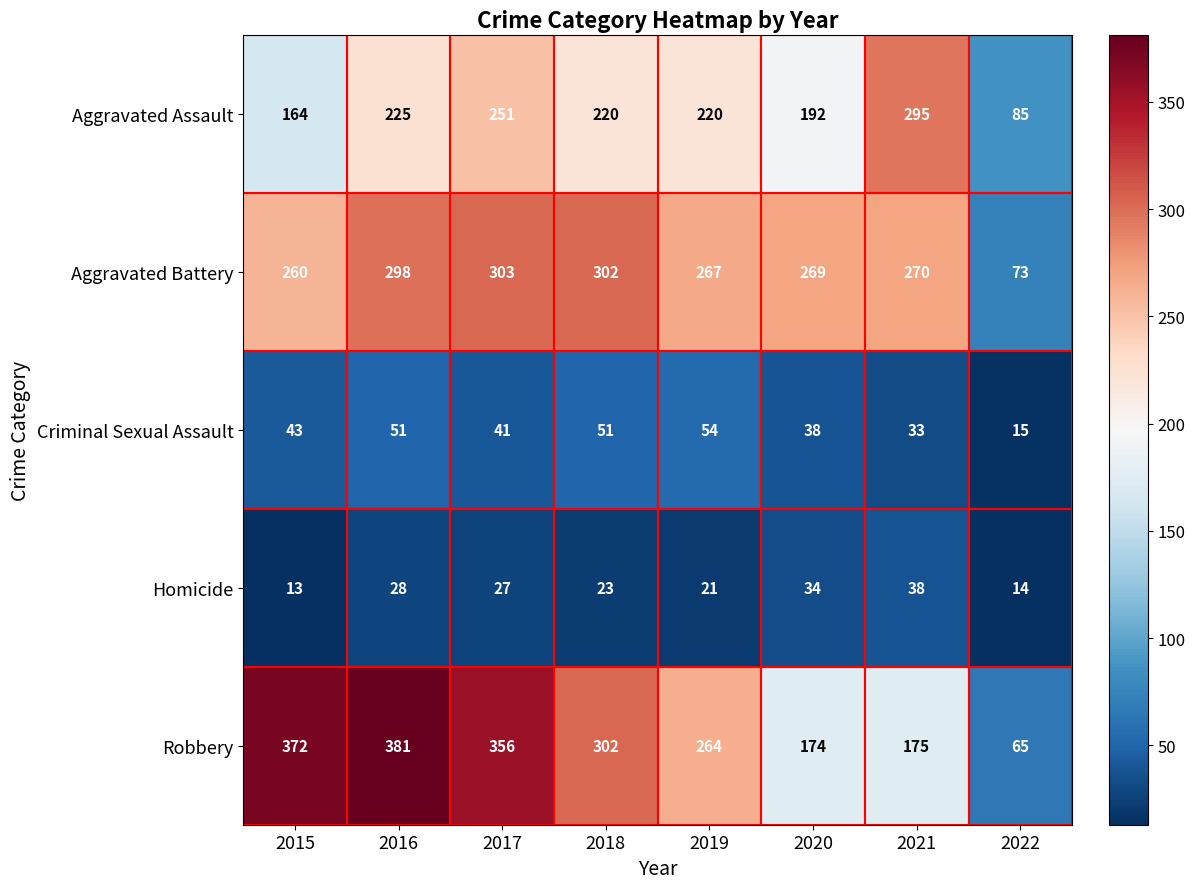

List the series in order of their peak value, highest first.

Robbery, Aggravated Battery, Aggravated Assault, Criminal Sexual Assault, Homicide